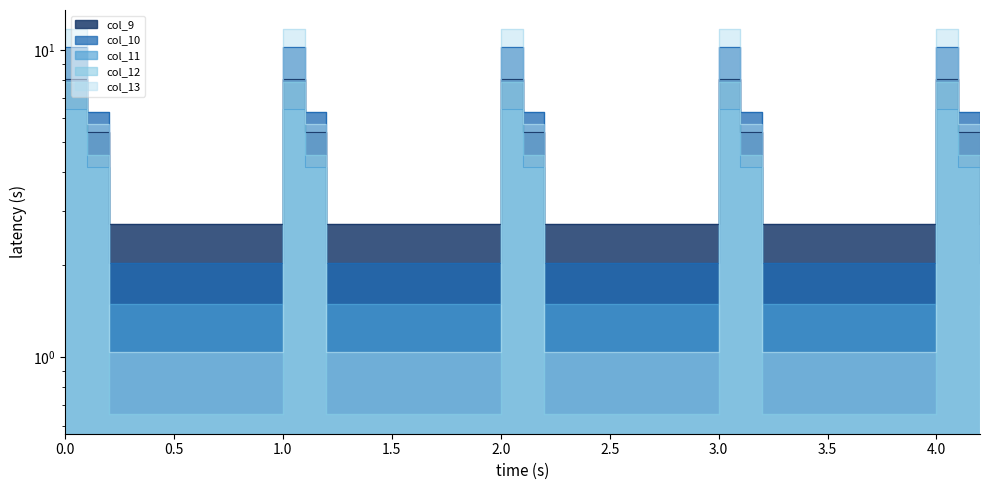

Is it true that col_9 equals 3.9 at 1.2?

False